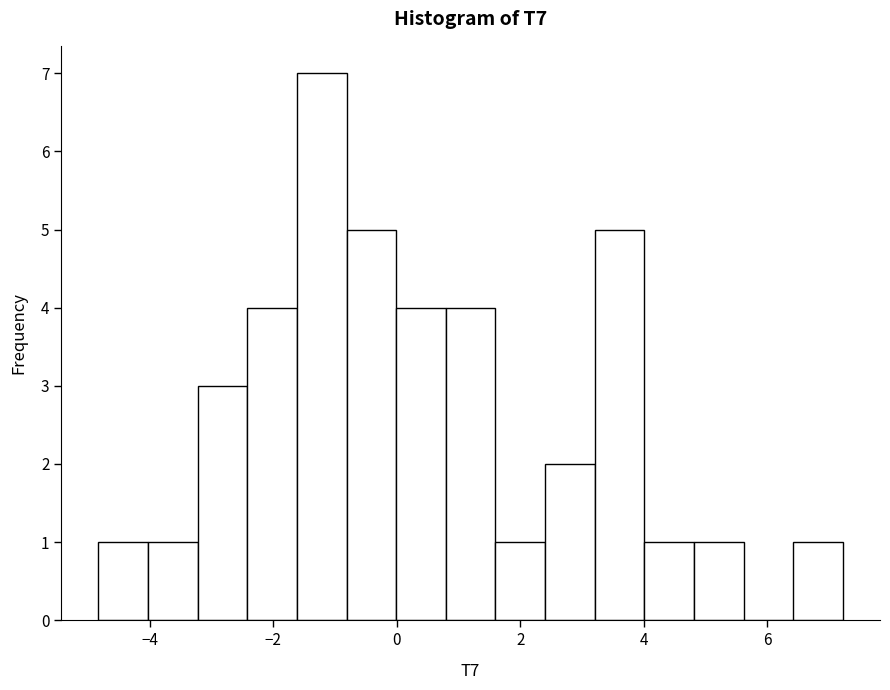

Reading left to right, transcribe this chart: for each bar, give the range it covers on the x-axis and its height. Neither the bar edges nor the heights are printed on the chart, so give them approximately, as read against the axes.

-4.8 to -4.0: 1
-4.0 to -3.2: 1
-3.2 to -2.4: 3
-2.4 to -1.6: 4
-1.6 to -0.8: 7
-0.8 to 0.0: 5
0.0 to 0.8: 4
0.8 to 1.6: 4
1.6 to 2.4: 1
2.4 to 3.2: 2
3.2 to 4.0: 5
4.0 to 4.8: 1
4.8 to 5.6: 1
5.6 to 6.4: 0
6.4 to 7.2: 1